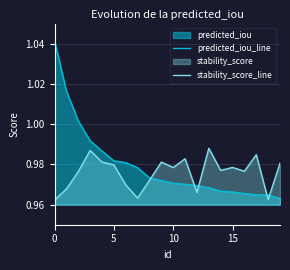

At how many categories does at least one series exceed 1?

3